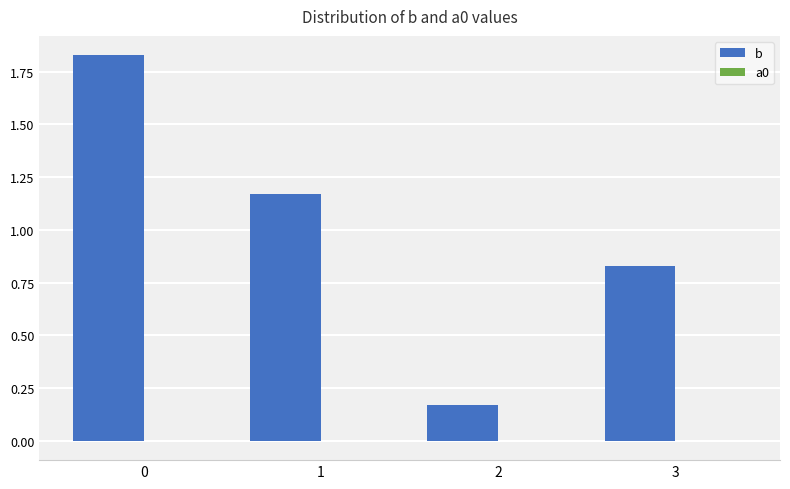

Between 2 and 3, which series saw the biggest shift?

b